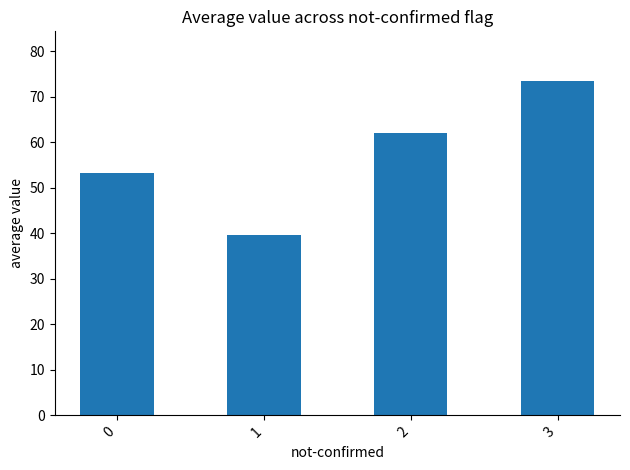

Rank the categories by value from highest to lowest.

3, 2, 0, 1